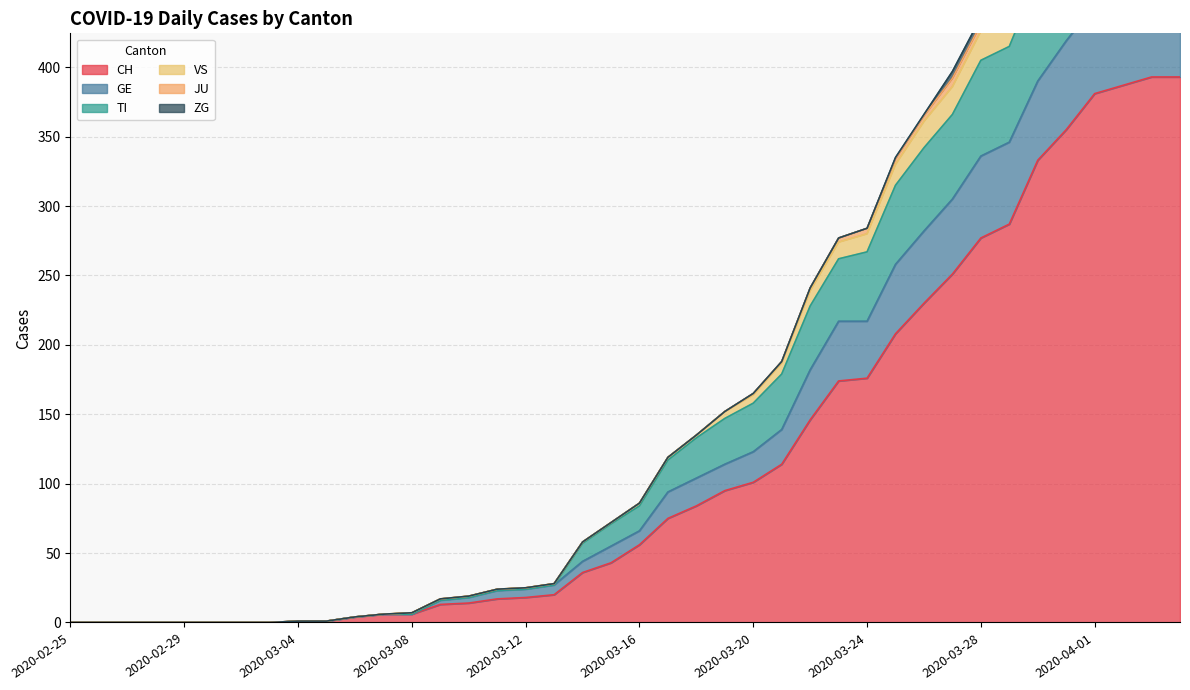

At which label does CH first exceed 56?

2020-03-17